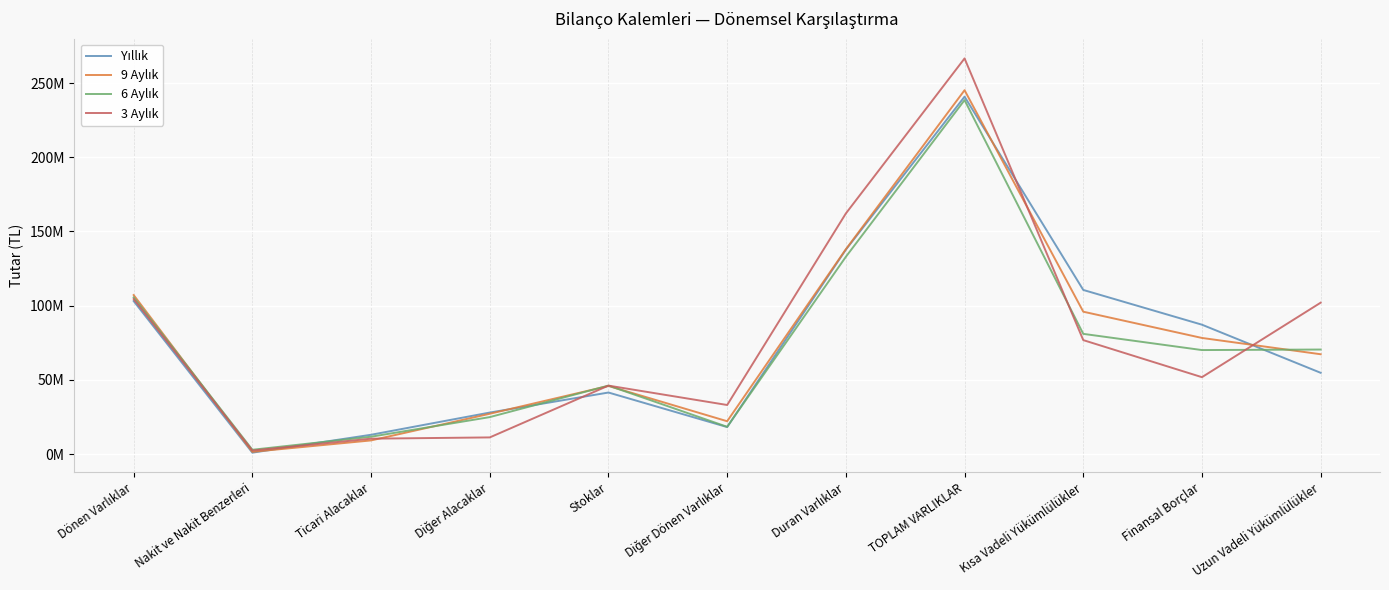

Is this an area chart (filled region under the line)?

No